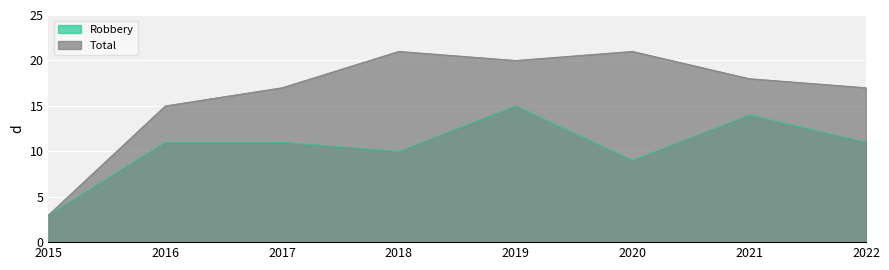

Is the value of Total at 2018 greater than the value of Robbery at 2019?

Yes